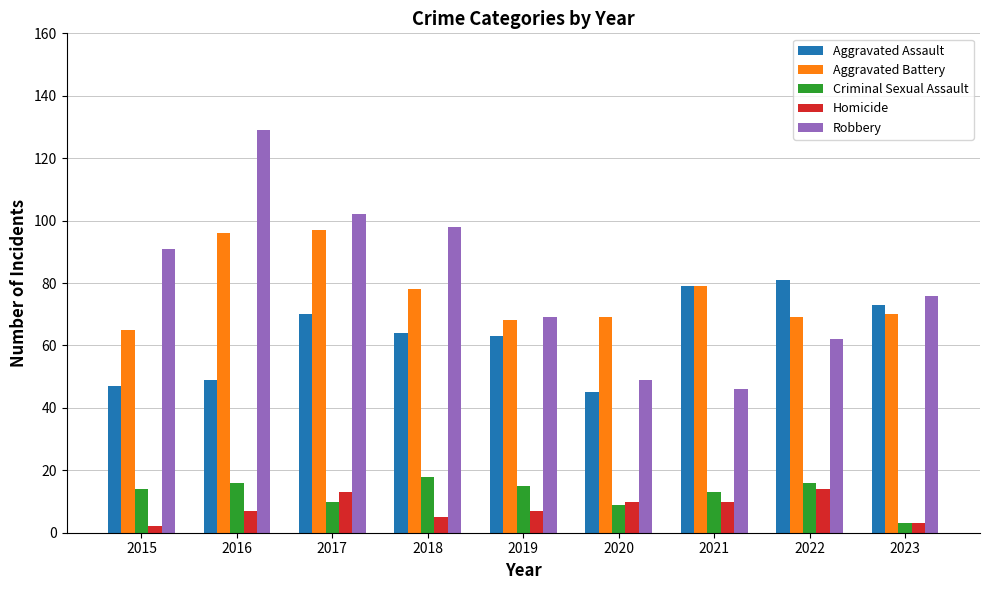

How many series are shown in this chart?

5